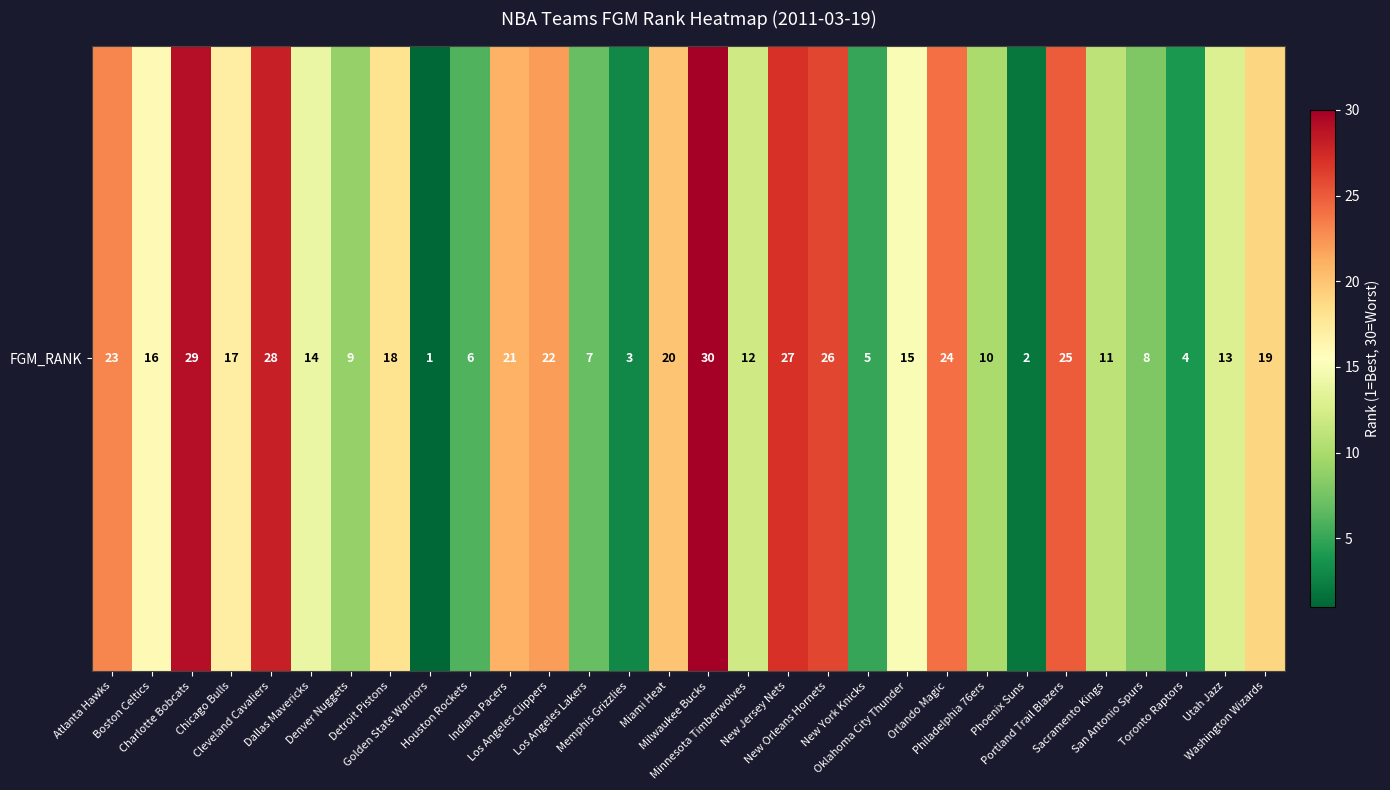

Approximately how many times larger is the value at Charlotte Bobcats compared to Philadelphia 76ers?

2.9